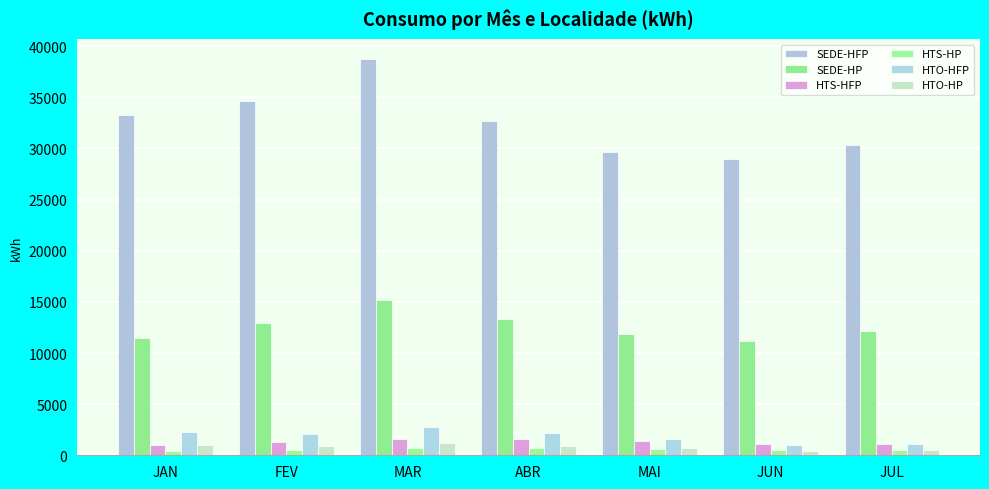

The HTS-HP series shows 807.4 at MAI. True or false?

False